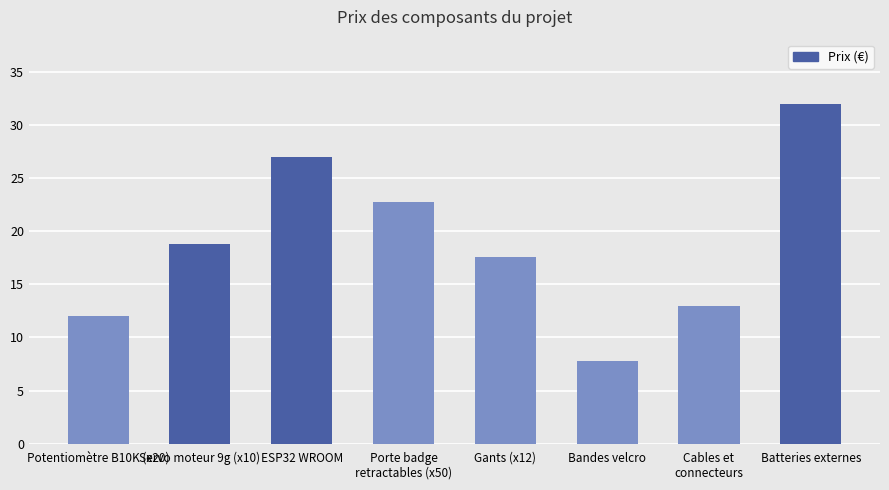

How many data points are less than 18?

4